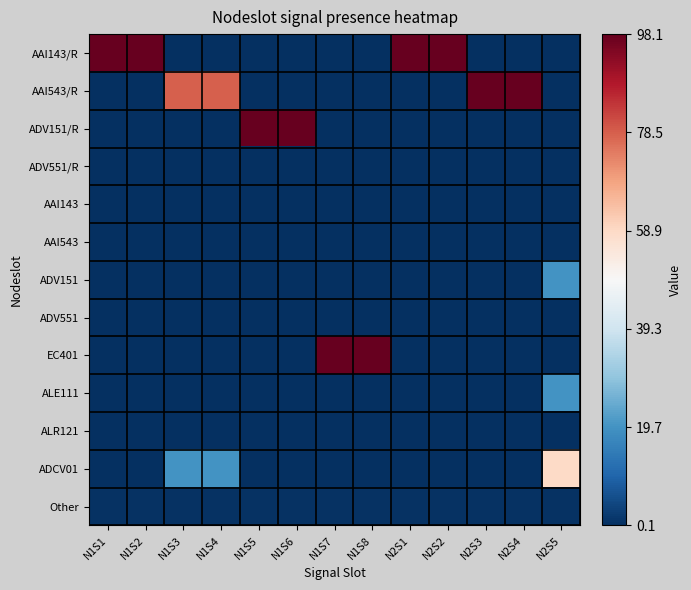

Reading right to left, transcribe all the data shown in this chart.

AAI143/R: N2S5=0.1	N2S4=0.1	N2S3=0.1	N2S2=98.1	N2S1=98.1	N1S8=0.1	N1S7=0.1	N1S6=0.1	N1S5=0.1	N1S4=0.1	N1S3=0.1	N1S2=98.1	N1S1=98.1
AAI543/R: N2S5=0.1	N2S4=98.1	N2S3=98.1	N2S2=0.1	N2S1=0.1	N1S8=0.1	N1S7=0.1	N1S6=0.1	N1S5=0.1	N1S4=78.5	N1S3=78.5	N1S2=0.1	N1S1=0.1
ADV151/R: N2S5=0.1	N2S4=0.1	N2S3=0.1	N2S2=0.1	N2S1=0.1	N1S8=0.1	N1S7=0.1	N1S6=98.1	N1S5=98.1	N1S4=0.1	N1S3=0.1	N1S2=0.1	N1S1=0.1
ADV551/R: N2S5=0.1	N2S4=0.1	N2S3=0.1	N2S2=0.1	N2S1=0.1	N1S8=0.1	N1S7=0.1	N1S6=0.1	N1S5=0.1	N1S4=0.1	N1S3=0.1	N1S2=0.1	N1S1=0.1
AAI143: N2S5=0.1	N2S4=0.1	N2S3=0.1	N2S2=0.1	N2S1=0.1	N1S8=0.1	N1S7=0.1	N1S6=0.1	N1S5=0.1	N1S4=0.1	N1S3=0.1	N1S2=0.1	N1S1=0.1
AAI543: N2S5=0.1	N2S4=0.1	N2S3=0.1	N2S2=0.1	N2S1=0.1	N1S8=0.1	N1S7=0.1	N1S6=0.1	N1S5=0.1	N1S4=0.1	N1S3=0.1	N1S2=0.1	N1S1=0.1
ADV151: N2S5=19.7	N2S4=0.1	N2S3=0.1	N2S2=0.1	N2S1=0.1	N1S8=0.1	N1S7=0.1	N1S6=0.1	N1S5=0.1	N1S4=0.1	N1S3=0.1	N1S2=0.1	N1S1=0.1
ADV551: N2S5=0.1	N2S4=0.1	N2S3=0.1	N2S2=0.1	N2S1=0.1	N1S8=0.1	N1S7=0.1	N1S6=0.1	N1S5=0.1	N1S4=0.1	N1S3=0.1	N1S2=0.1	N1S1=0.1
EC401: N2S5=0.1	N2S4=0.1	N2S3=0.1	N2S2=0.1	N2S1=0.1	N1S8=98.1	N1S7=98.1	N1S6=0.1	N1S5=0.1	N1S4=0.1	N1S3=0.1	N1S2=0.1	N1S1=0.1
ALE111: N2S5=19.7	N2S4=0.1	N2S3=0.1	N2S2=0.1	N2S1=0.1	N1S8=0.1	N1S7=0.1	N1S6=0.1	N1S5=0.1	N1S4=0.1	N1S3=0.1	N1S2=0.1	N1S1=0.1
ALR121: N2S5=0.1	N2S4=0.1	N2S3=0.1	N2S2=0.1	N2S1=0.1	N1S8=0.1	N1S7=0.1	N1S6=0.1	N1S5=0.1	N1S4=0.1	N1S3=0.1	N1S2=0.1	N1S1=0.1
ADCV01: N2S5=58.9	N2S4=0.1	N2S3=0.1	N2S2=0.1	N2S1=0.1	N1S8=0.1	N1S7=0.1	N1S6=0.1	N1S5=0.1	N1S4=19.7	N1S3=19.7	N1S2=0.1	N1S1=0.1
Other: N2S5=0.8	N2S4=0.8	N2S3=0.8	N2S2=0.8	N2S1=0.8	N1S8=0.8	N1S7=0.8	N1S6=0.8	N1S5=0.8	N1S4=0.8	N1S3=0.8	N1S2=0.8	N1S1=0.8